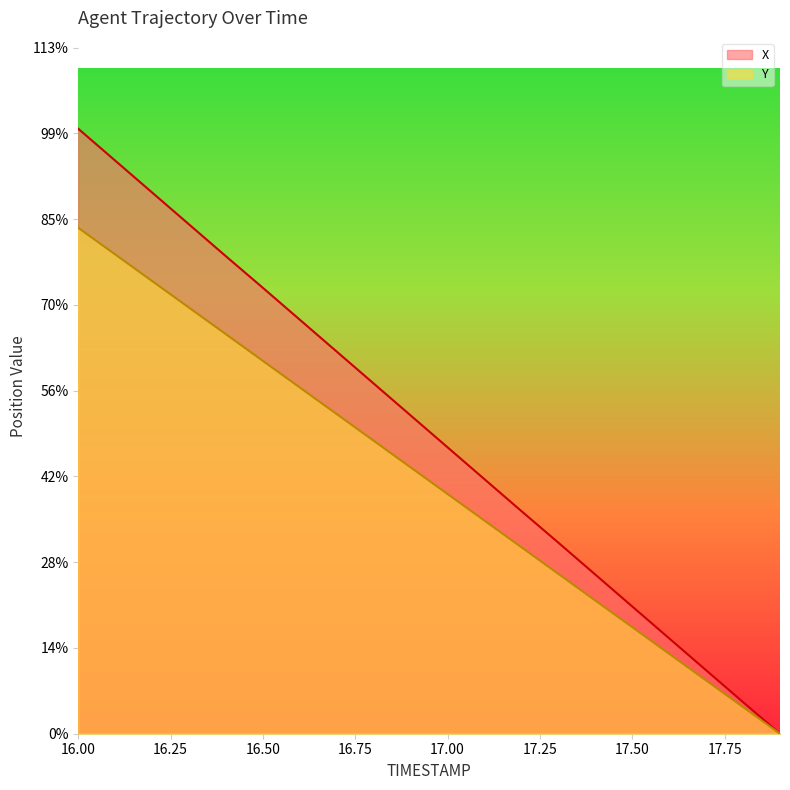

Is it true that X equals 10.2 at 16.8?

True